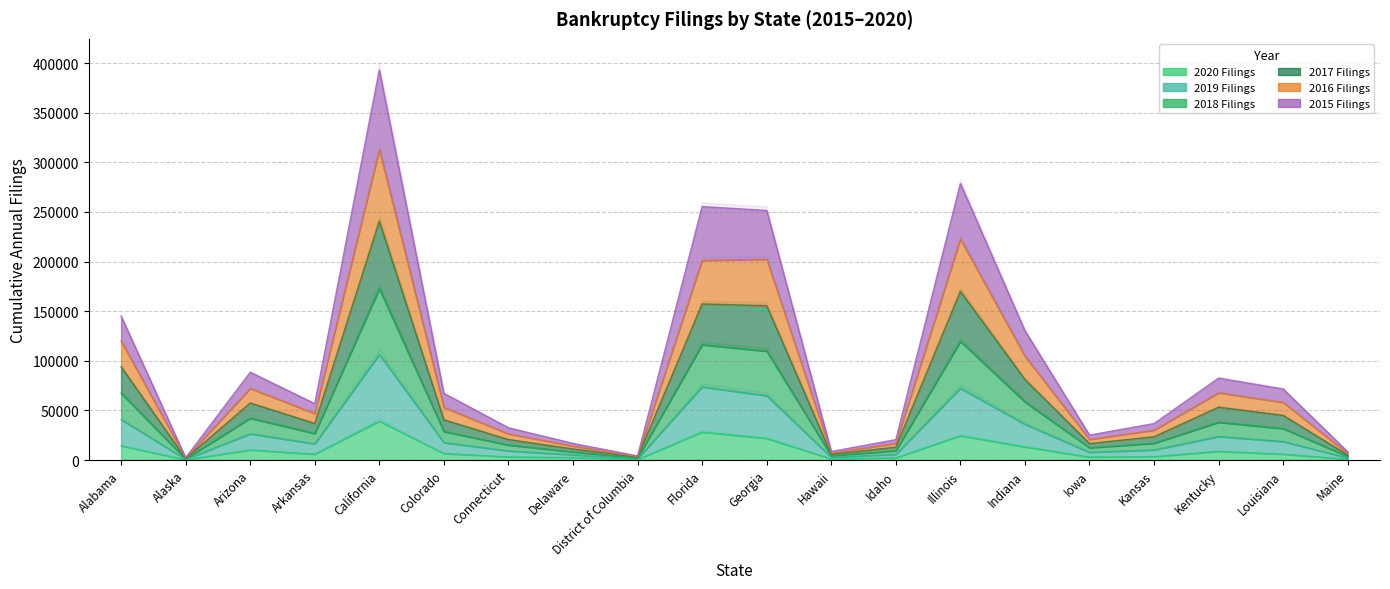

How many data points in 2020 Filings are less than 5868?

10